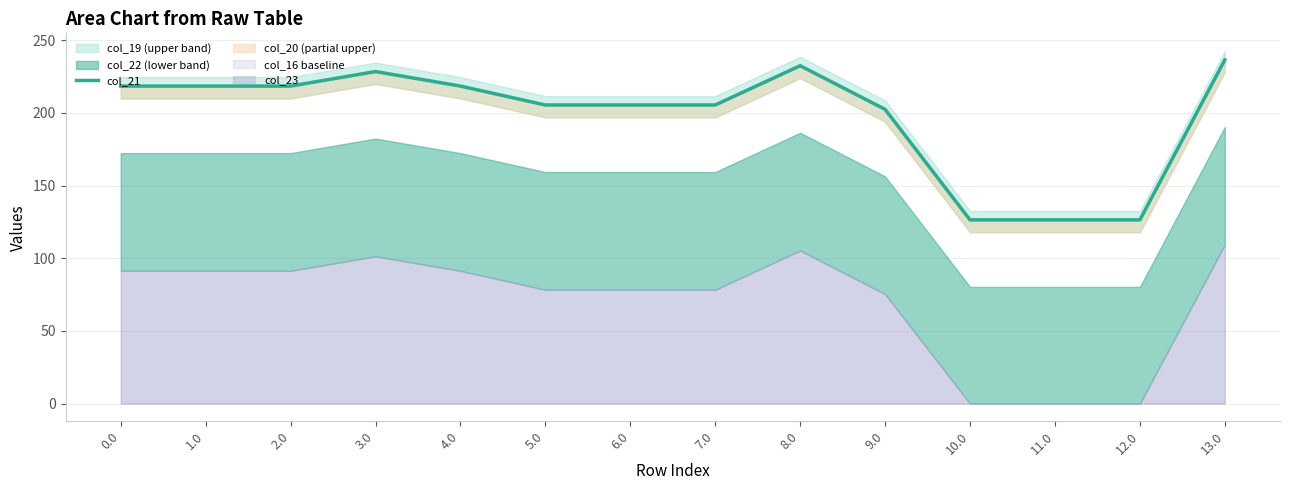

Reading left to right, what are all the values shown in this chart?

0.0=218.4	1.0=218.4	2.0=218.4	3.0=228.4	4.0=218.4	5.0=205.4	6.0=205.4	7.0=205.4	8.0=232.4	9.0=202.4	10.0=126.4	11.0=126.4	12.0=126.4	13.0=236.4